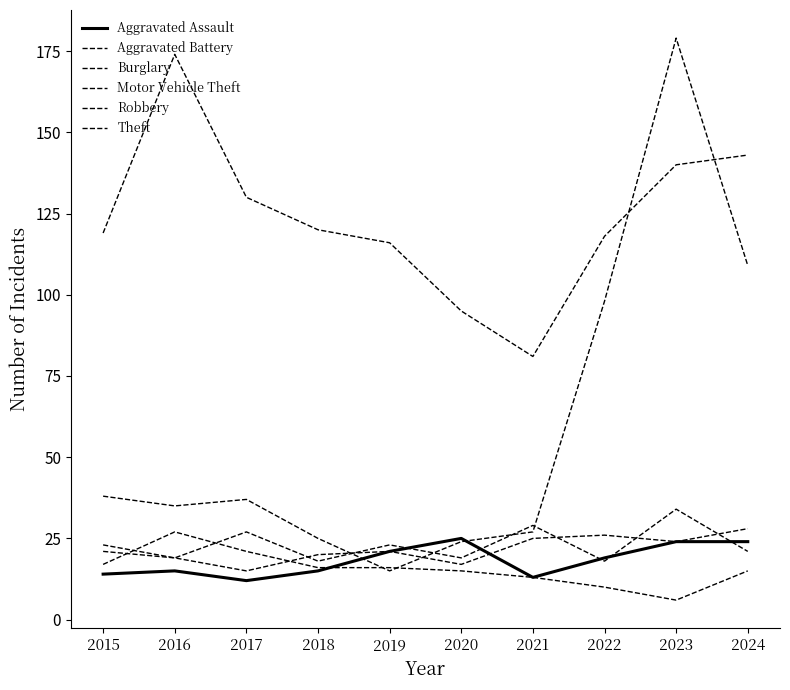

What is the minimum value shown in the chart?

6